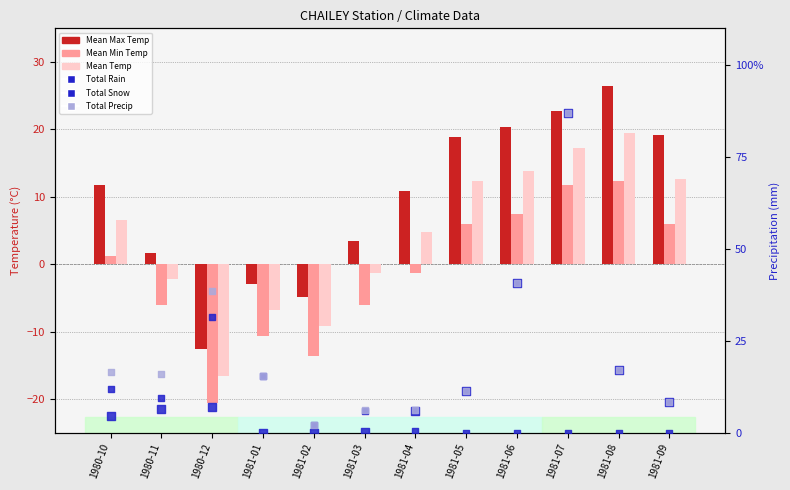

What are all the series names shown in the legend?

Mean Max Temp, Mean Min Temp, Mean Temp, Total Rain, Total Snow, Total Precip